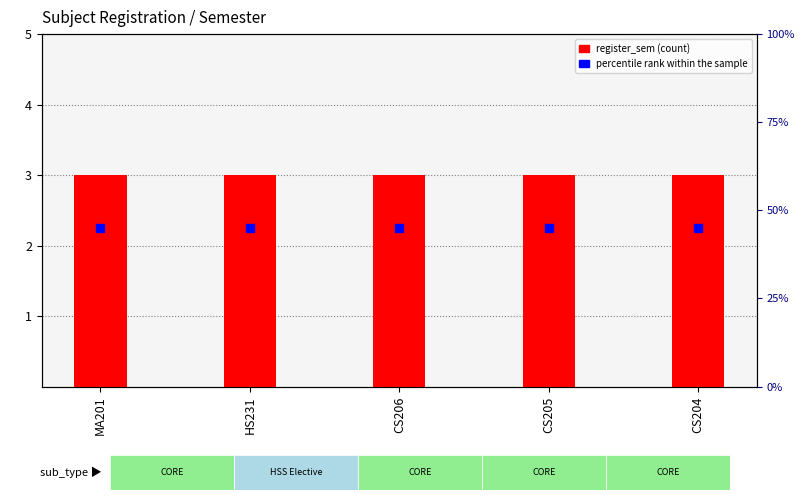

What are all the series names shown in the legend?

register_sem, percentile rank within the sample